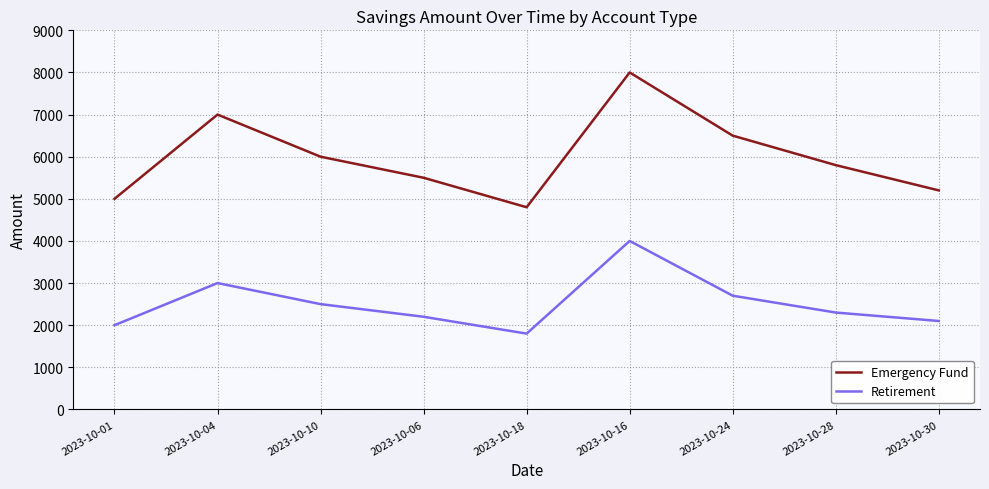

True or false: Emergency Fund and Retirement intersect in this chart.

False